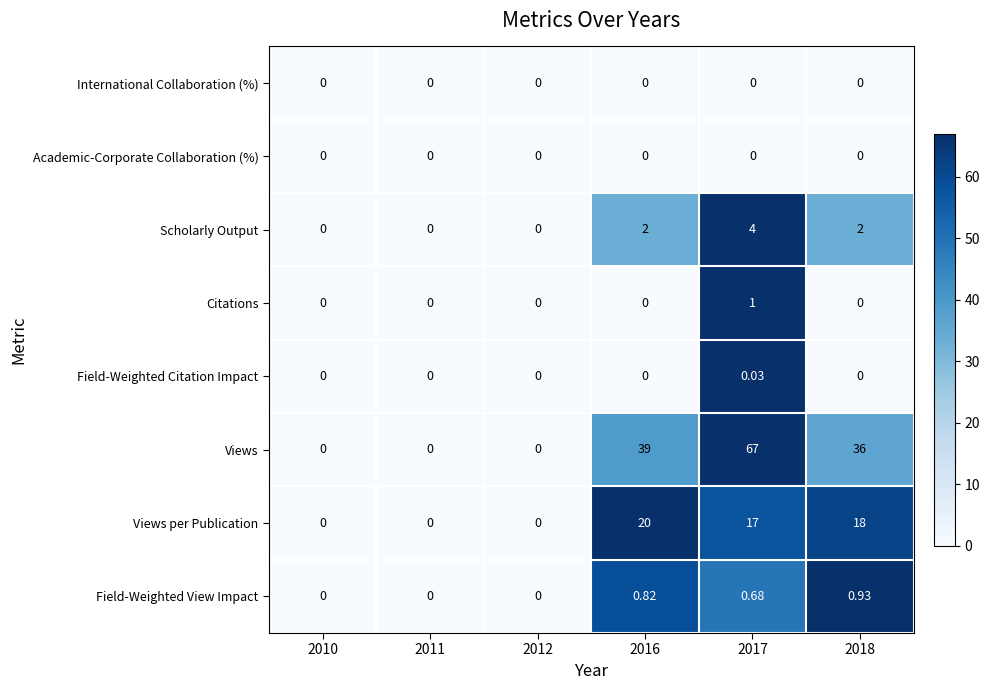

Which series has the largest range (max minus min)?

Views